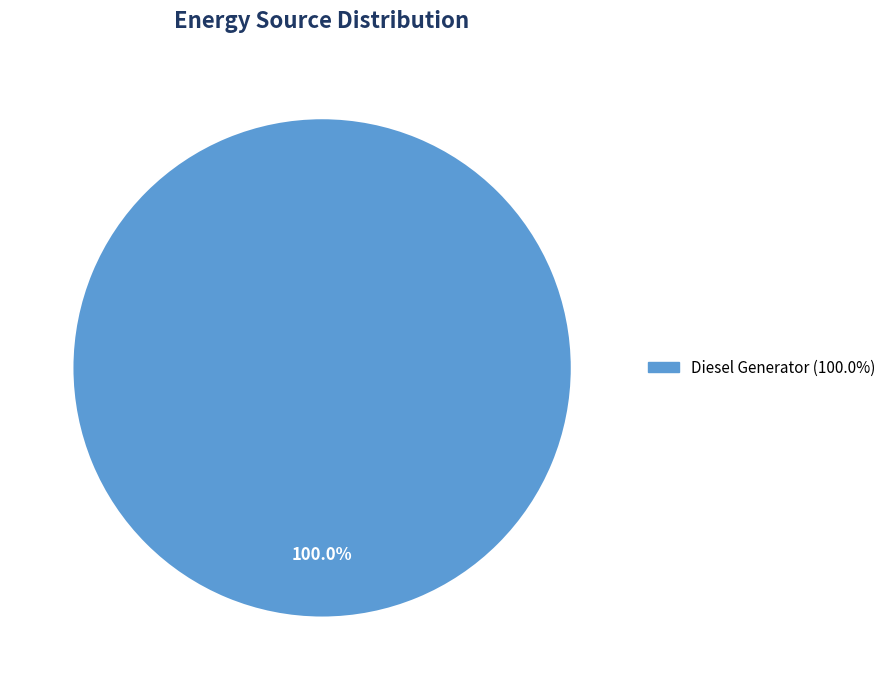

Does any single category account for the majority?

Yes